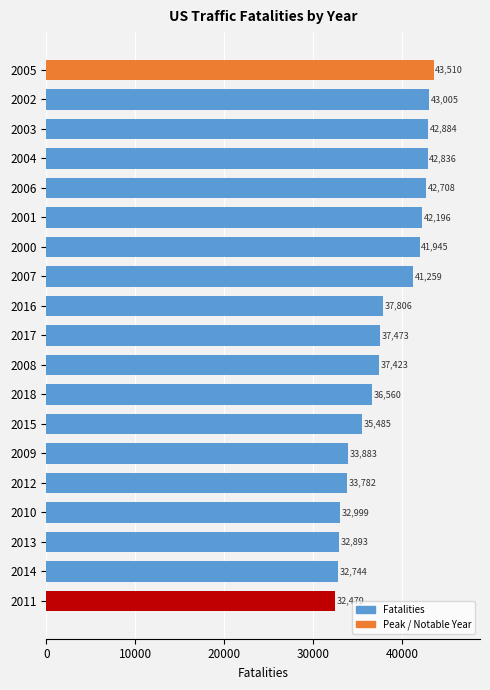

Is it true that the value at 2002 is 43005?

True